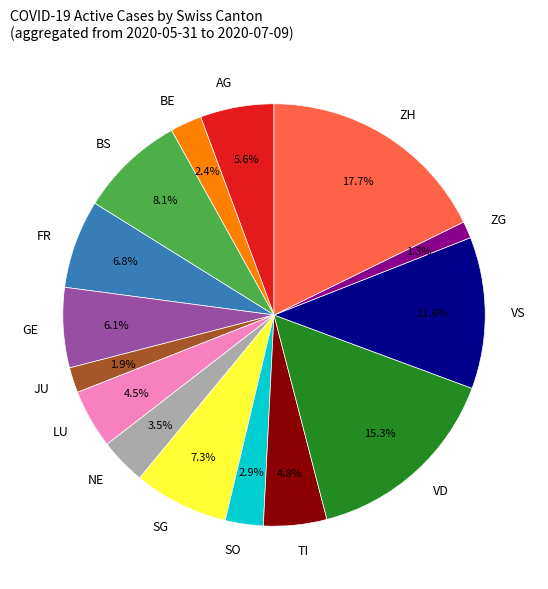

To the nearest percent, what is the difference between the GE and VD slice percentages?

9%